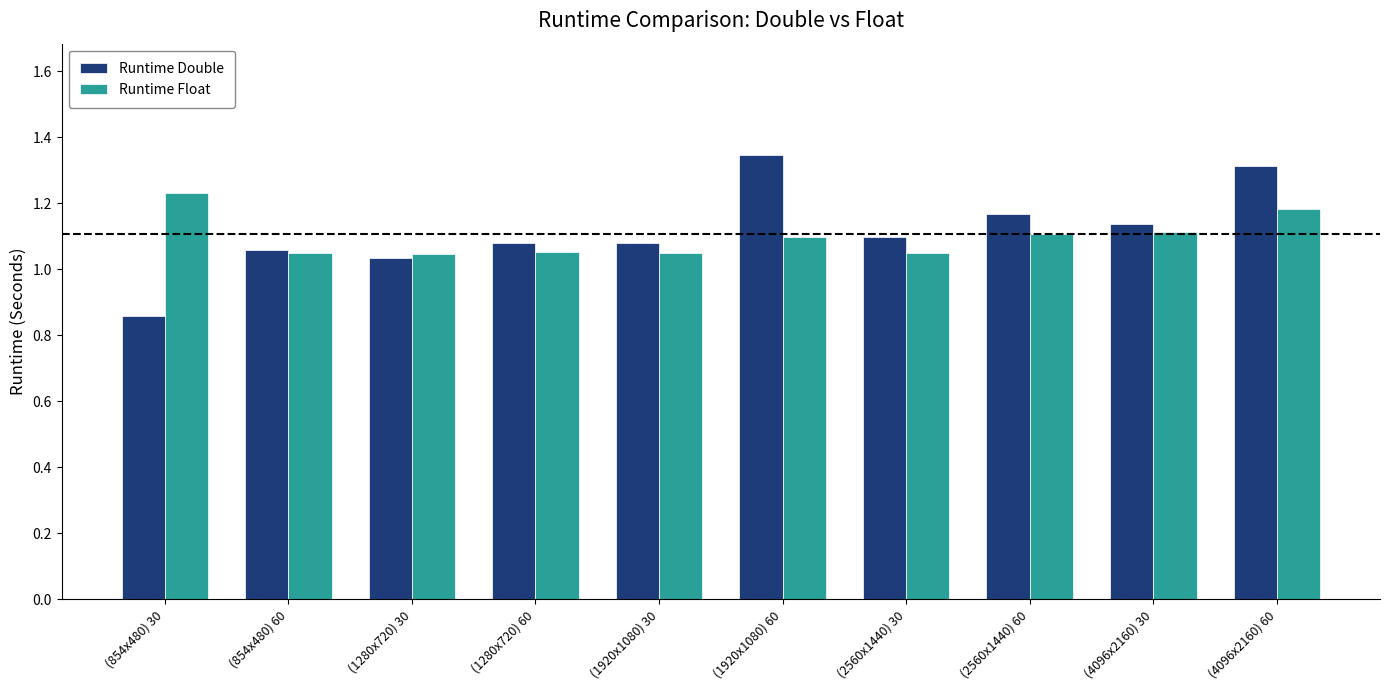

What is the total value across all series at (1920x1080) 30?

2.1